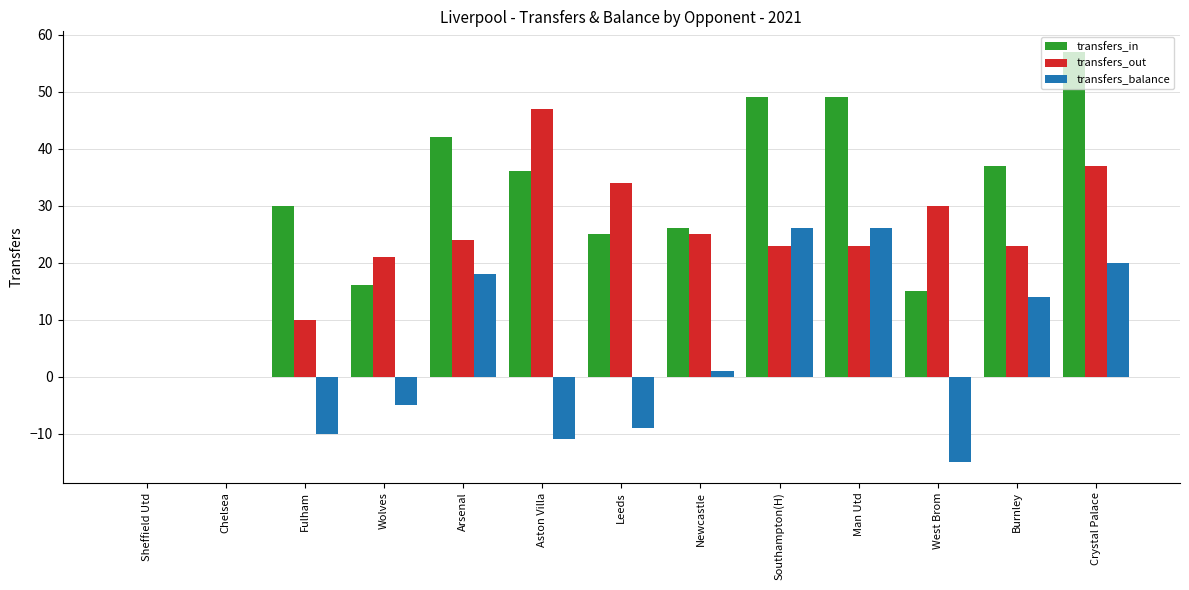

Are the bars horizontal?

No